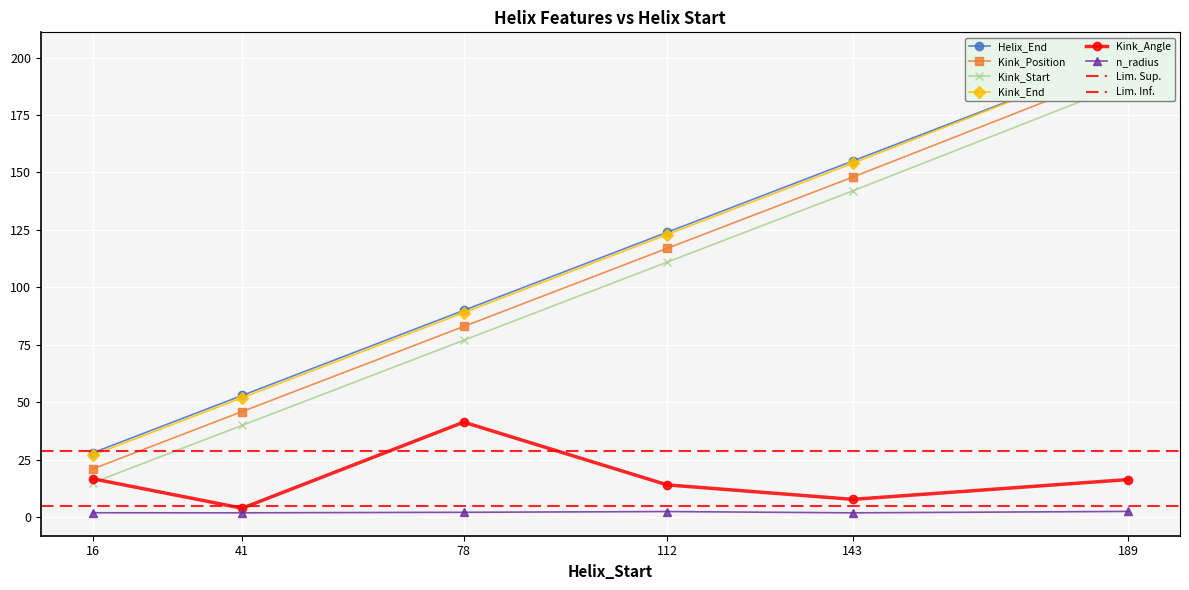

How many interior local valleys does the Kink_Angle series have?

2